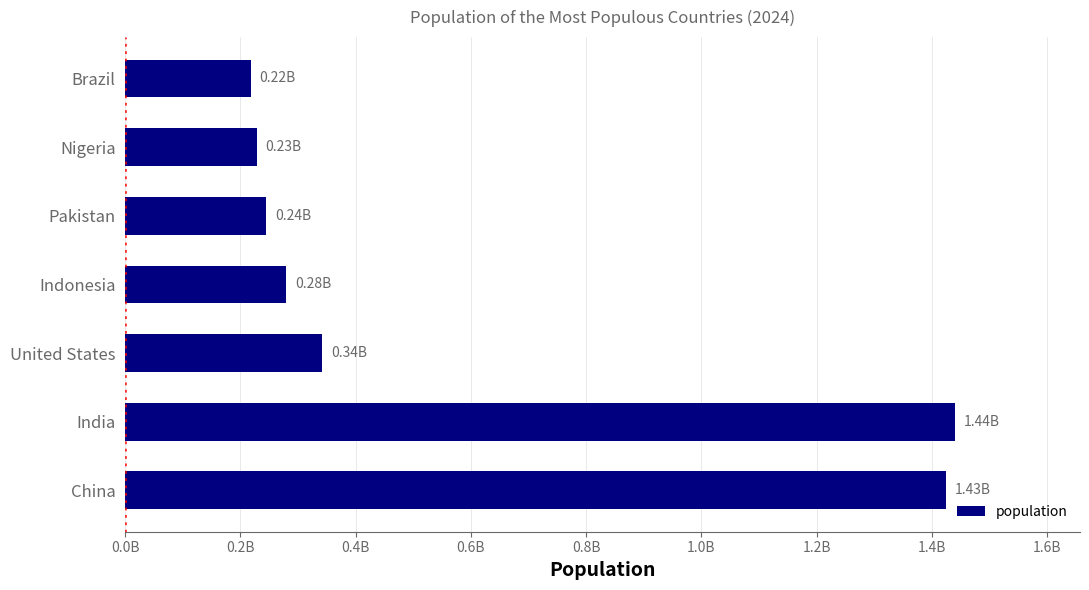

Are the bars grouped side by side (vs. stacked)?

No